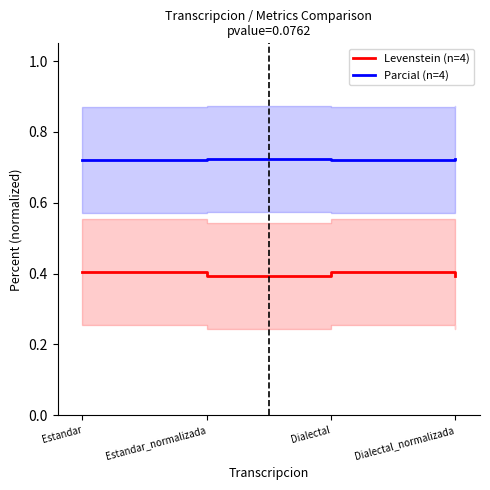

At which label is Parcial (n=4) closest to 0?

Estandar